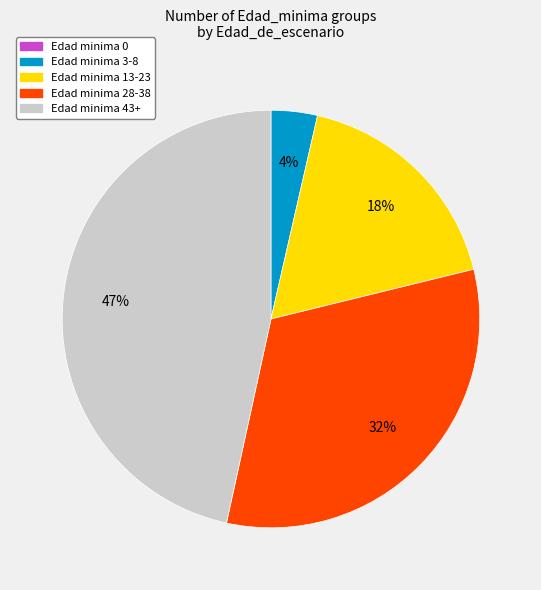

To the nearest percent, what is the average slice percentage?

20%